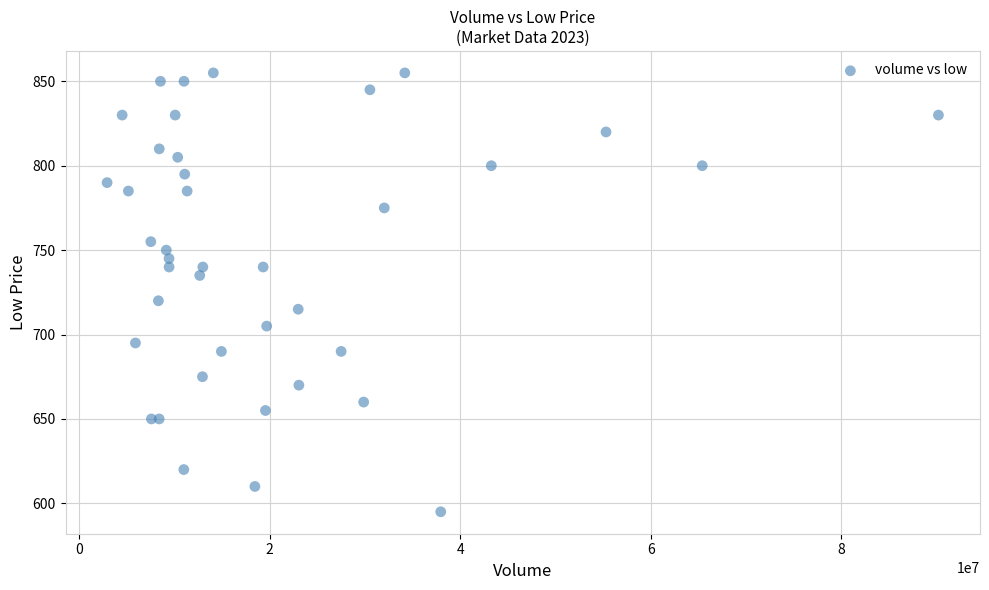

What Y value in the scatter plot is closest to 725?

720